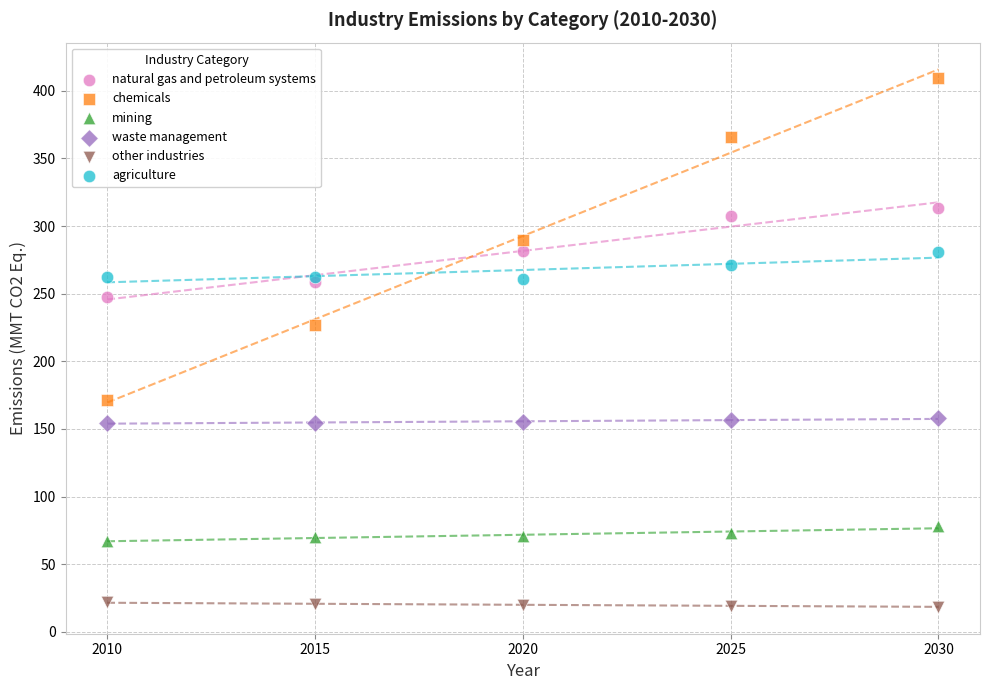

Which series has the largest Y range (max minus min)?

chemicals